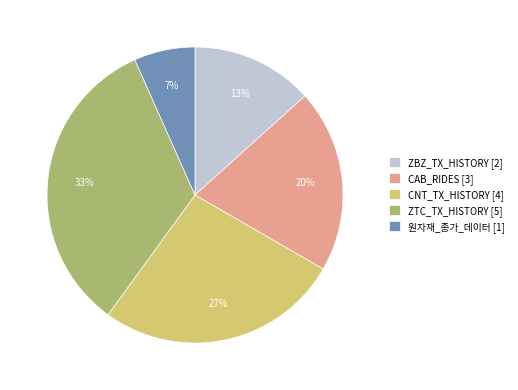

To the nearest percent, what percentage of the pie is 원자재_종가_데이터?

7%